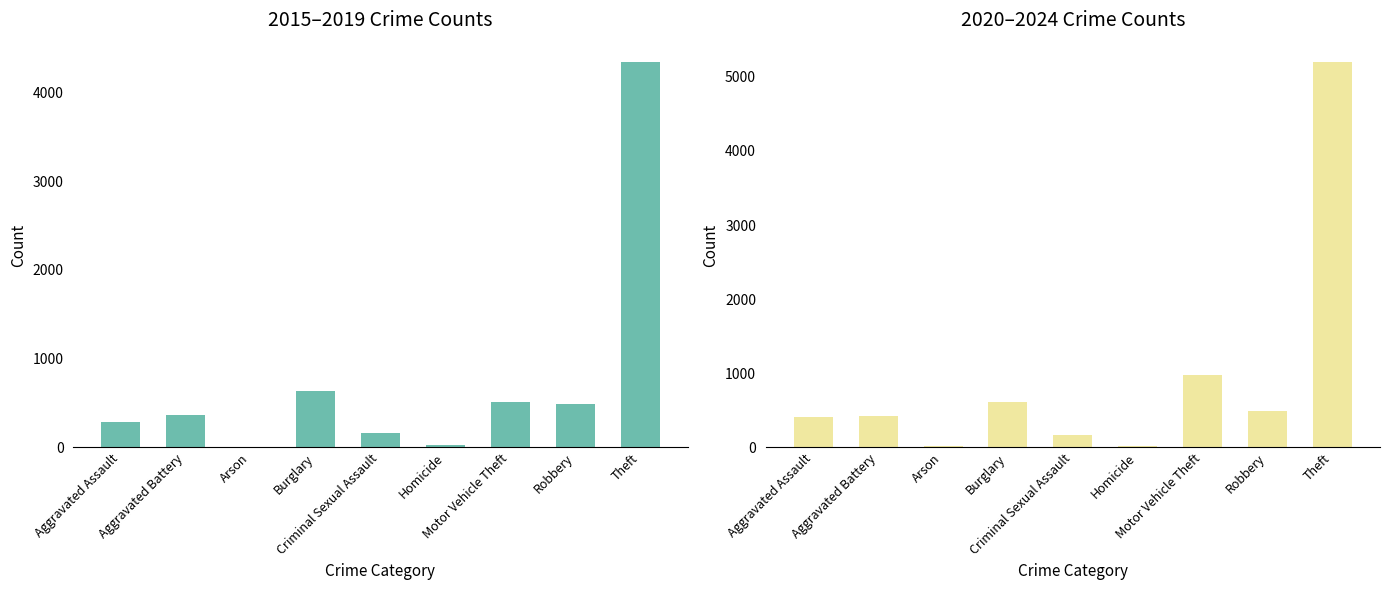

Count the number of categories in the chart.

9